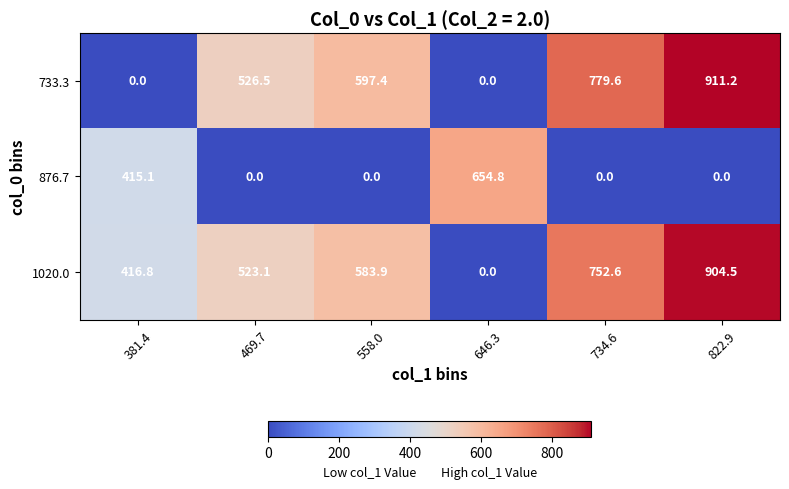

True or false: 733.3 has a value of 0.0 at 646.3.

True